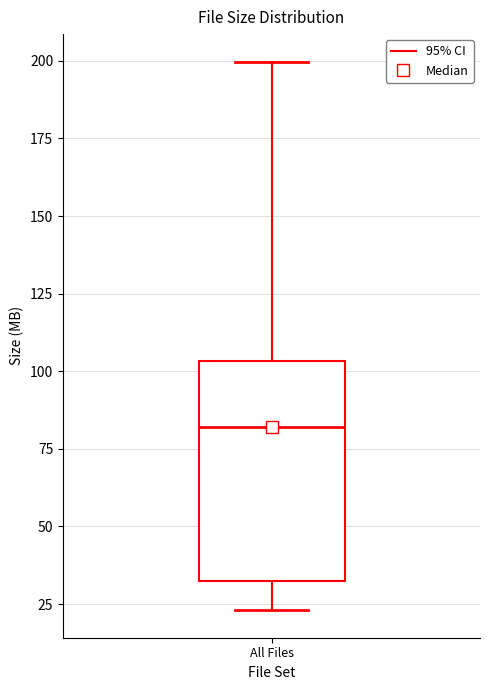

Transcribe this box plot: give where the median line is, the range the box spans, and where the two whiskers end, as read against the y-axis. The values are not printed on the chart, so give them approximately, as read against the axis.

median 80, box 35 to 105, whiskers 25 to 200